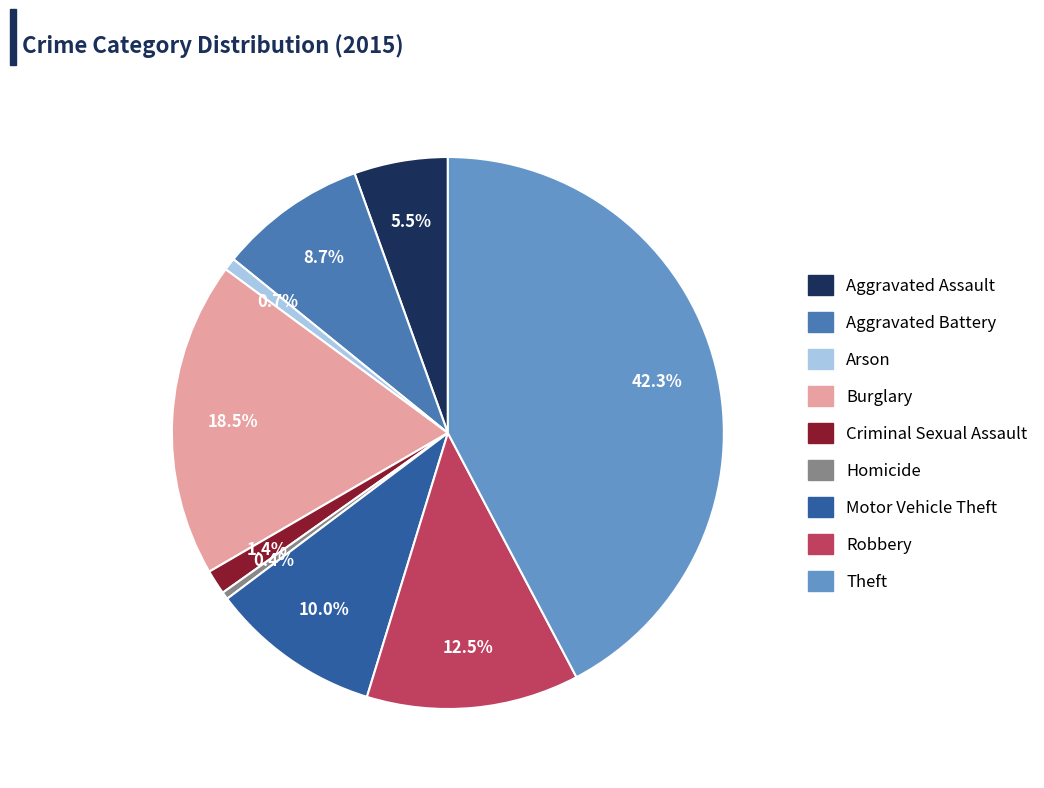

What percentage is the Theft slice, to the nearest percent?

42%